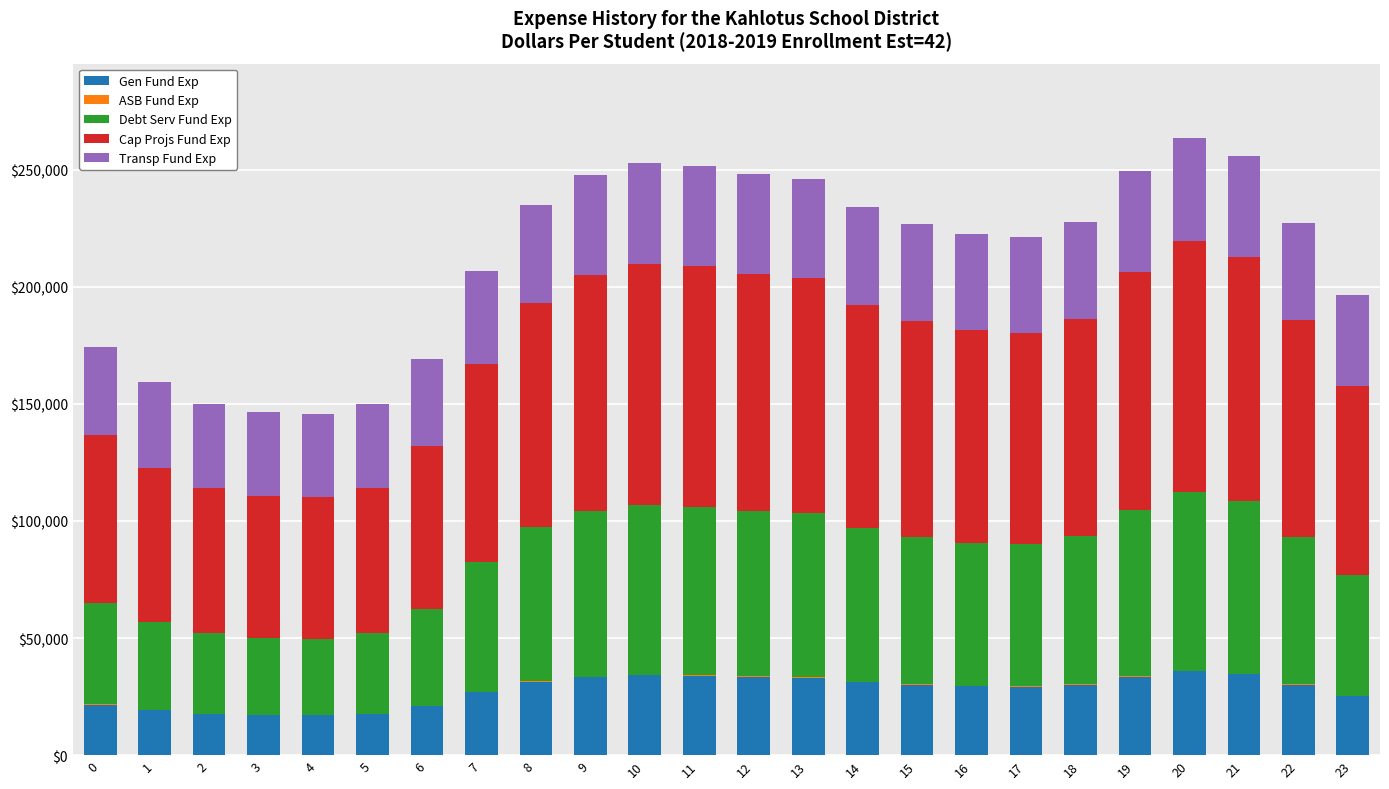

Rank the series at 7 from highest to lowest value.

Cap Projs Fund Exp, Debt Serv Fund Exp, Transp Fund Exp, Gen Fund Exp, ASB Fund Exp